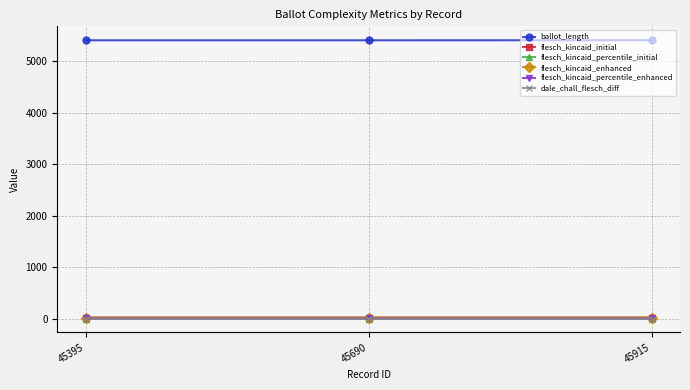

Reading right to left, what are all the values shown in this chart?

ballot_length: 5412.0	5411.0	5411.0
flesch_kincaid_initial: 18.2	18.3	18.3
flesch_kincaid_percentile_initial: 0.3	0.3	0.3
flesch_kincaid_enhanced: 18.2	18.3	18.3
flesch_kincaid_percentile_enhanced: 0.4	0.4	0.4
dale_chall_flesch_diff: -0.0	-0.0	-0.0